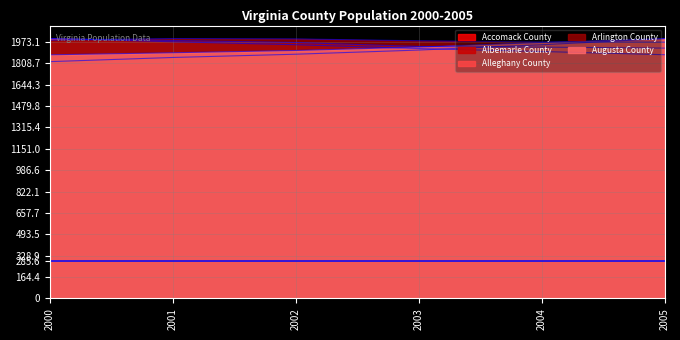

What is the total value across all series at 2003?

9690.5